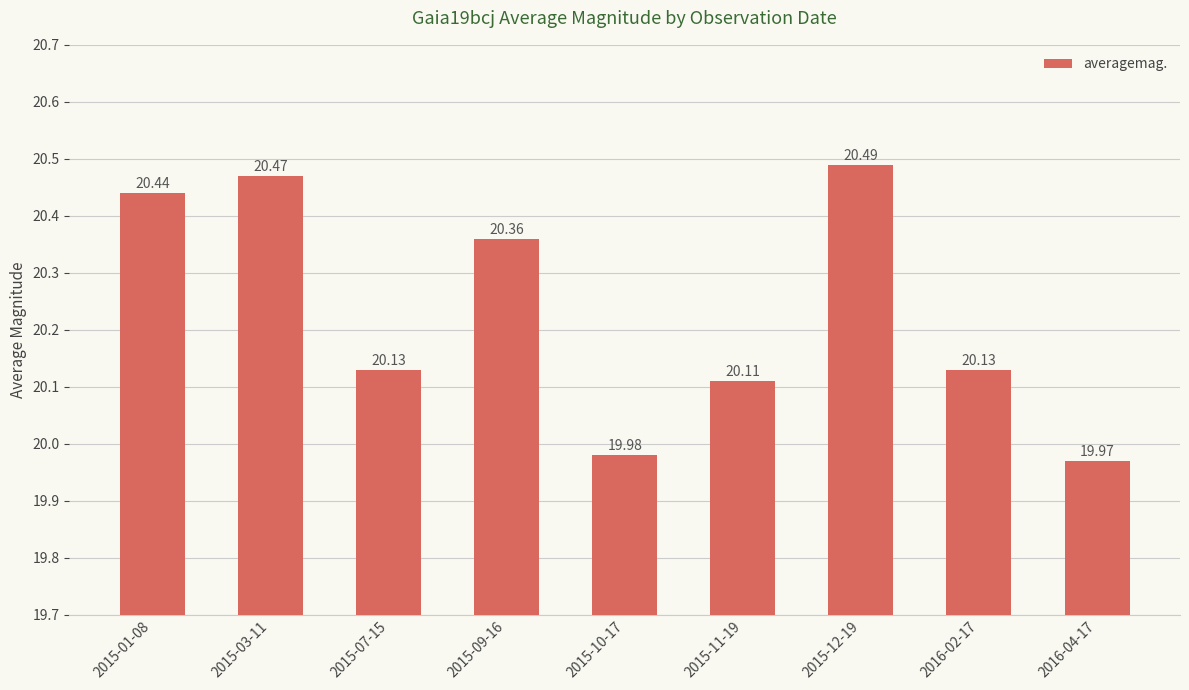

What is the sum of all values?

182.1